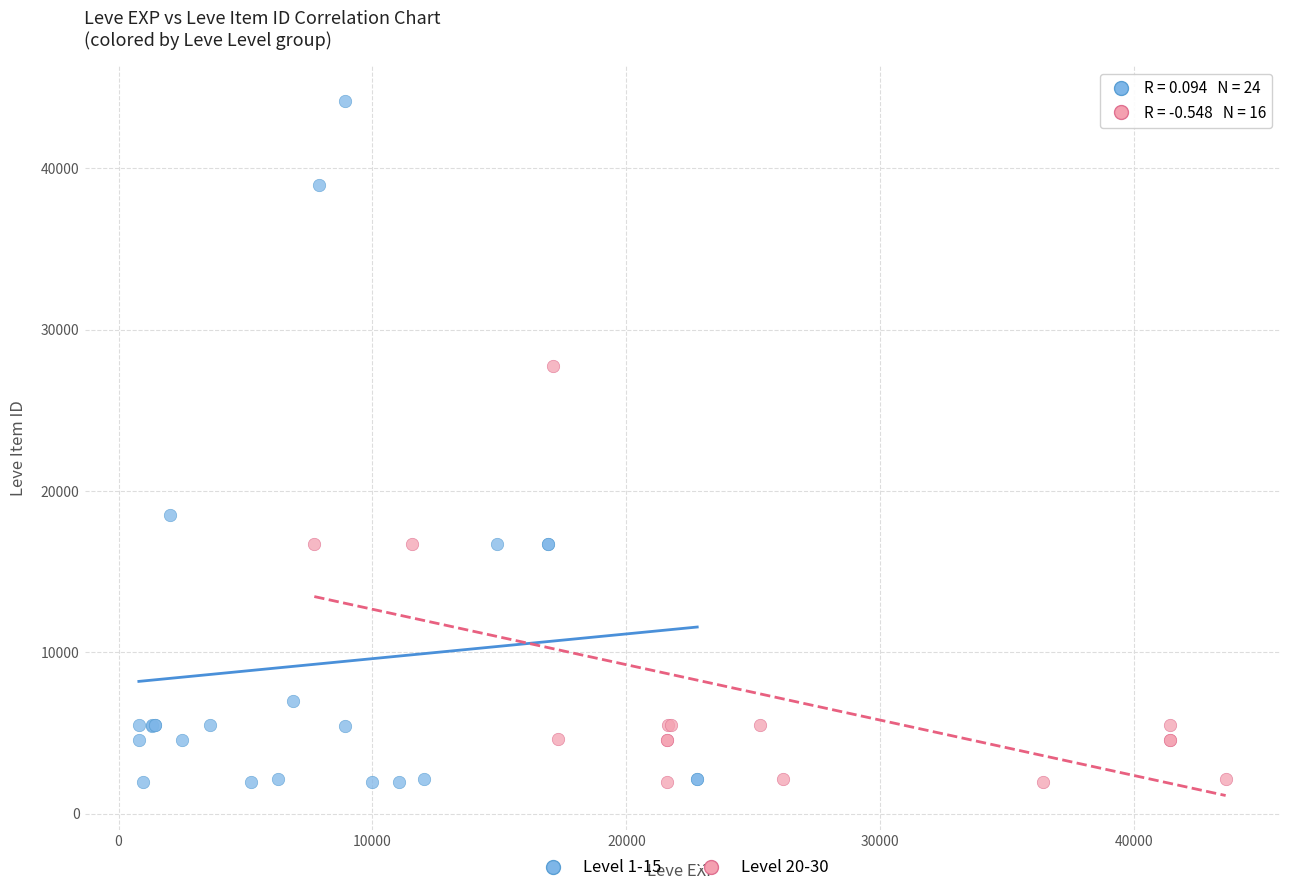

Which series has the largest Y range (max minus min)?

Level 1-15